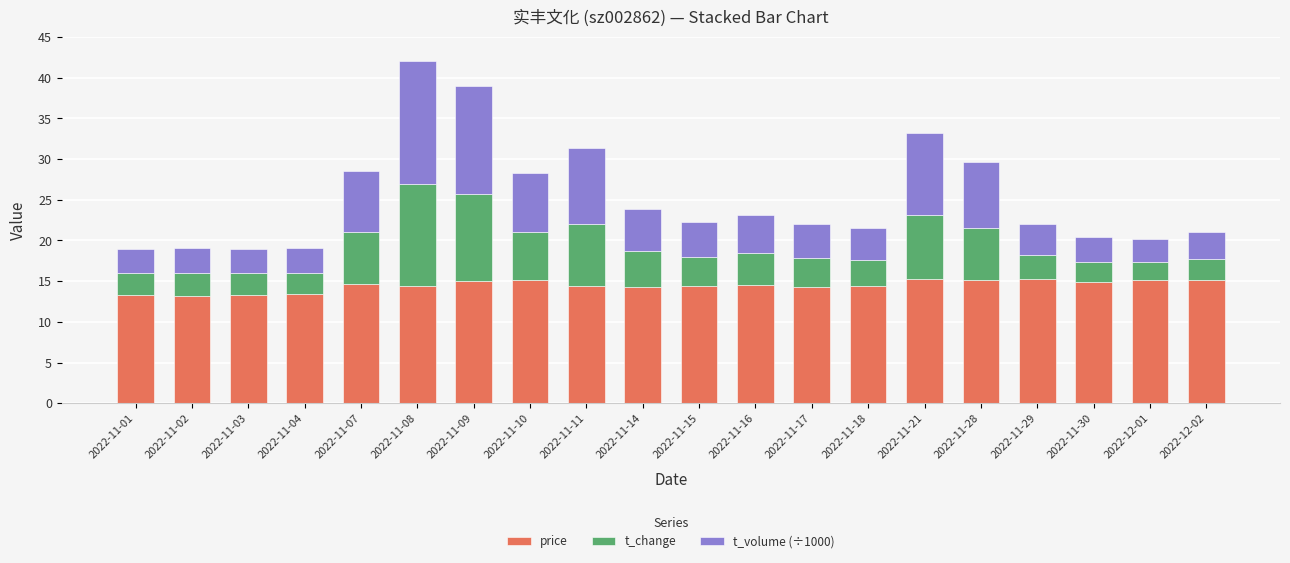

What is the value of the price bar at the 16th from the left?

15.2